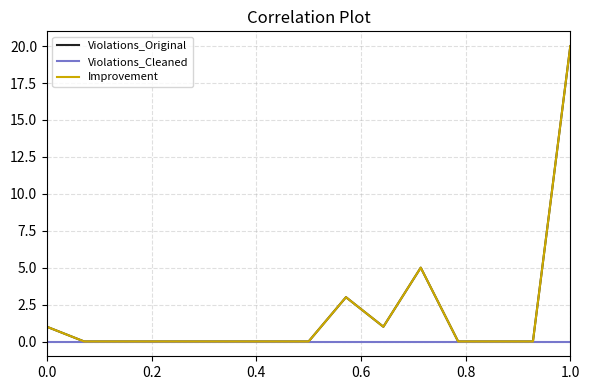

Does the chart have visible grid lines?

Yes